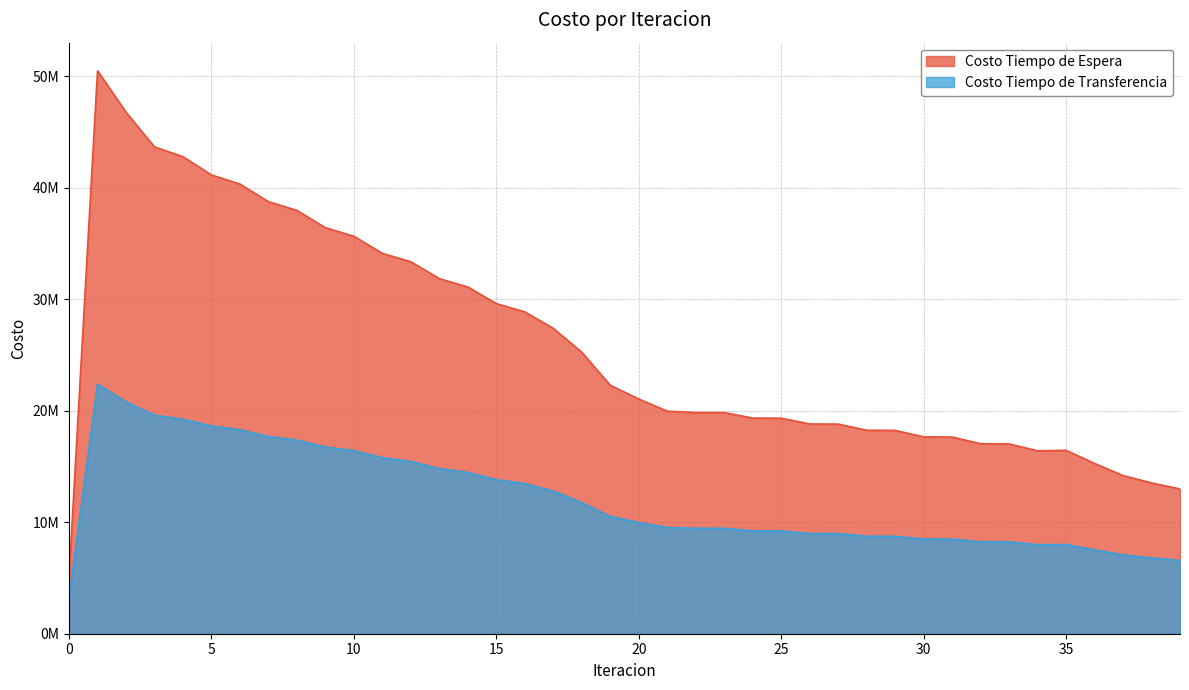

Reading left to right, transcribe all the data shown in this chart.

Costo Tiempo de Espera: 5048285.2	50482851.6	46771427.7	43656674.1	42783040.5	41142014.2	40330127.2	38747899.4	37962332.3	36411940.4	35642201.0	34114297.2	33356062.2	31846450.7	31097691.1	29604380.8	28864183.3	27386430.6	25241425.8	22283554.6	21046196.5	19959895.3	19836272.7	19830586.3	19338312.3	19327563.7	18812295.2	18797694.4	18250067.8	18232701.7	17656940.5	17637692.1	17040051.8	17019531.8	16406078.6	16447719.8	15271909.4	14183186.8	13524839.1	12984327.0
Costo Tiempo de Transferencia: 3253306.7	22386231.0	20787533.0	19596110.8	19238860.9	18625411.8	18295500.8	17687751.4	17360839.2	16743806.1	16413879.7	15784423.7	15449468.8	14807044.7	14466212.5	13810868.6	13463644.9	12795425.6	11756828.6	10520373.9	9973754.1	9519960.4	9458620.2	9453597.7	9223473.4	9216378.6	8986489.6	8977972.5	8743933.5	8734312.6	8495591.1	8485111.5	8242333.2	8231157.3	7985350.7	8002592.6	7526316.8	7072441.0	6797705.7	6574517.6